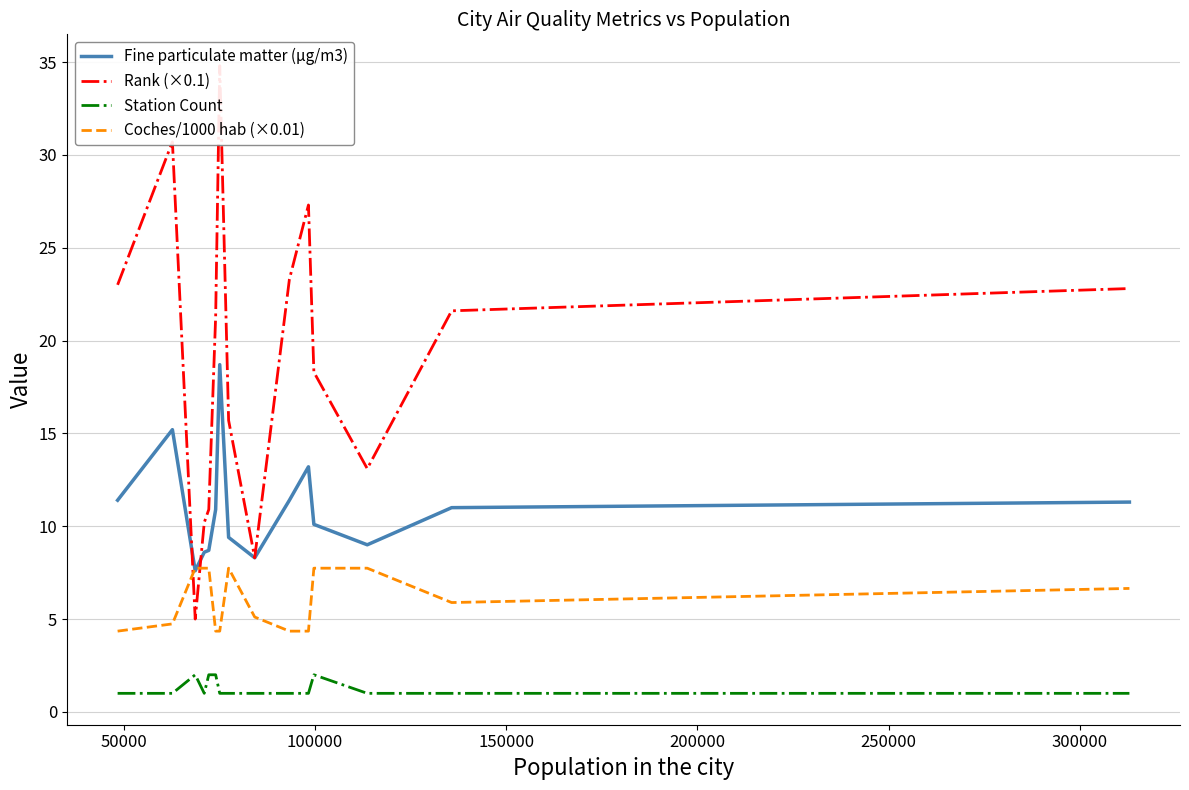

True or false: Station Count and Fine particulate matter (μg/m3) cross at least once.

False